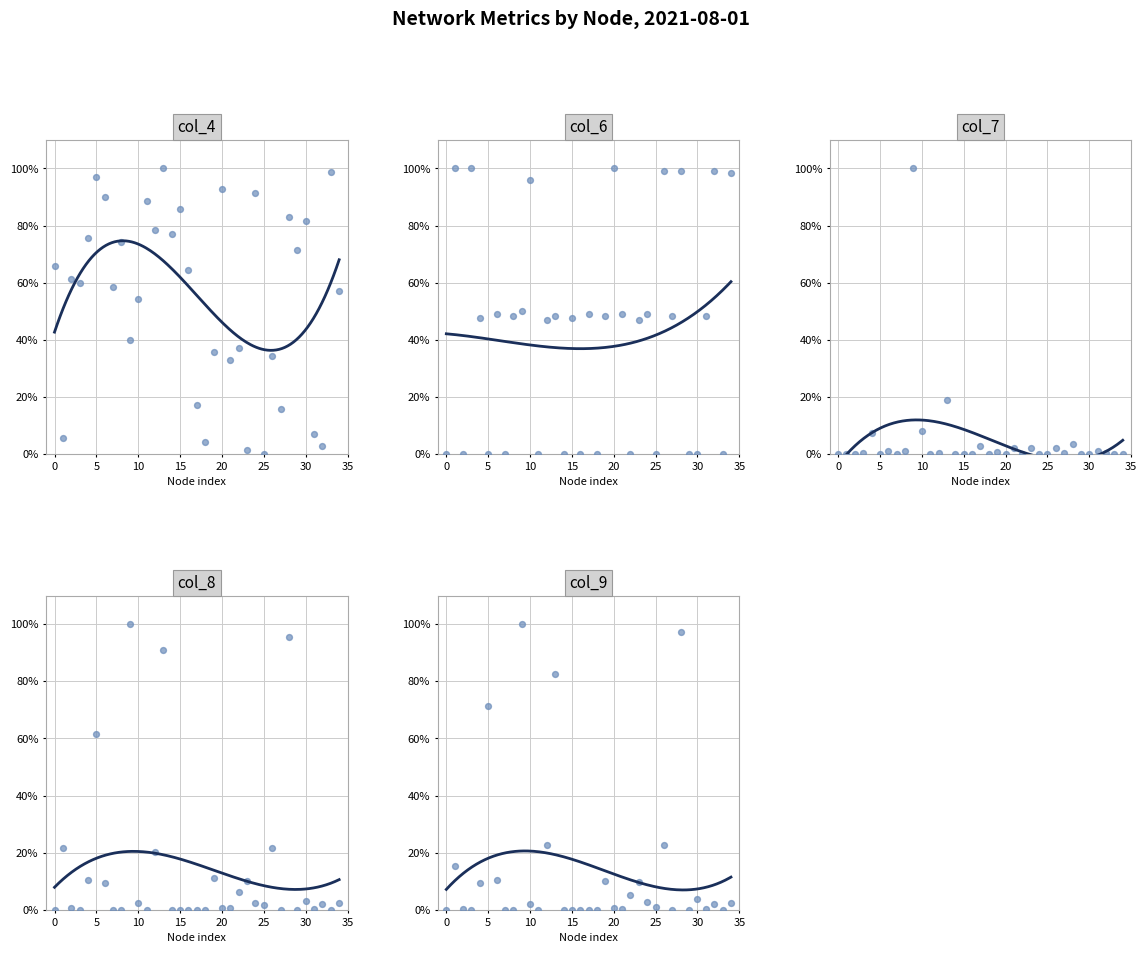

Which series has the largest Y range (max minus min)?

col_4